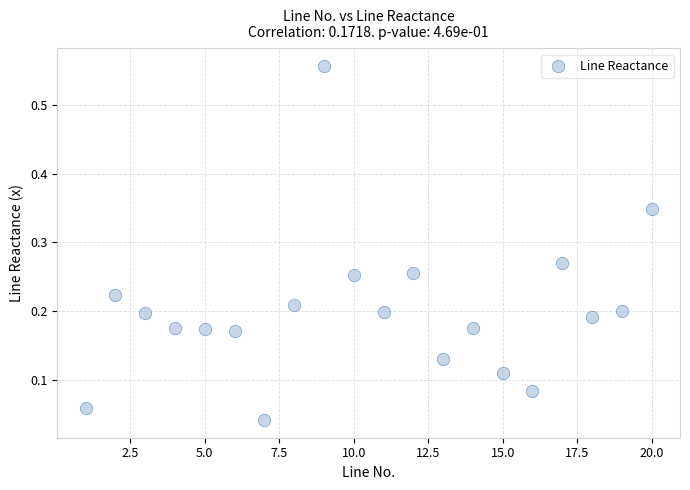

What is the range of X values (max minus min)?

19.0